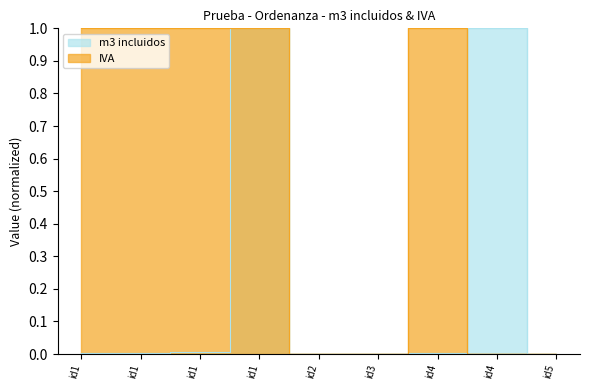

Which series changed the most between id1 and id2?

IVA